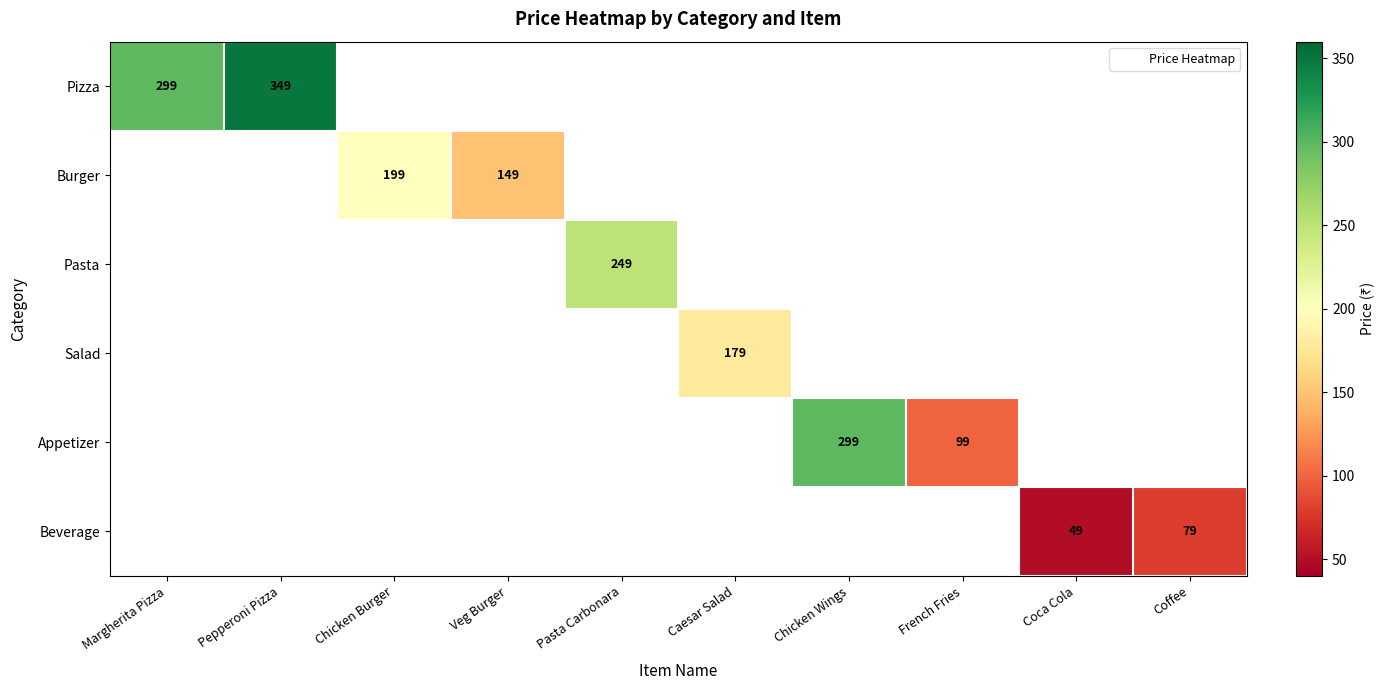

What is the smallest value displayed?

49.0